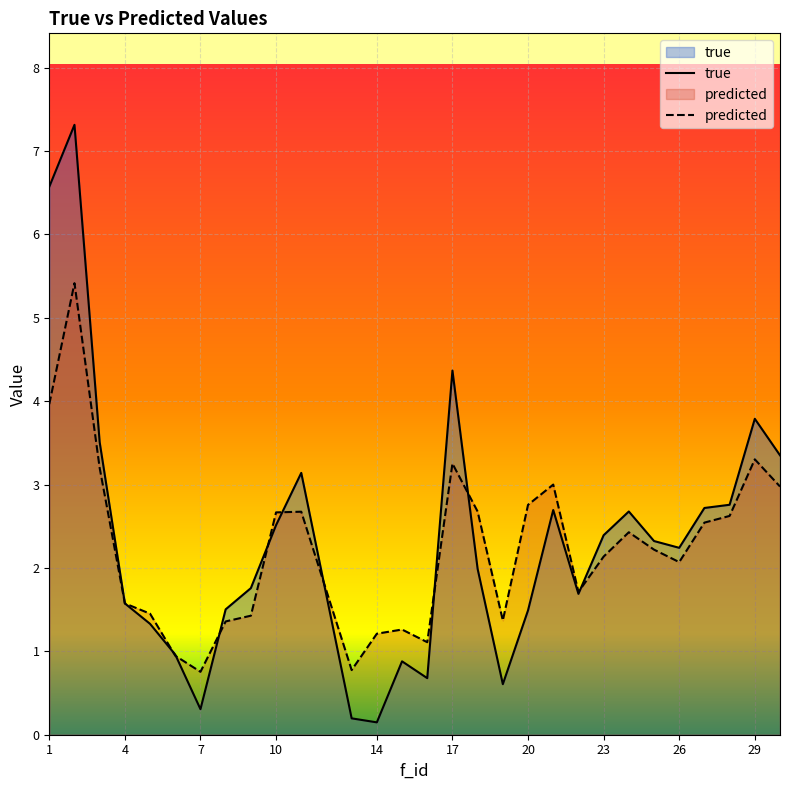

At which category is the sum across all series the highest?

2